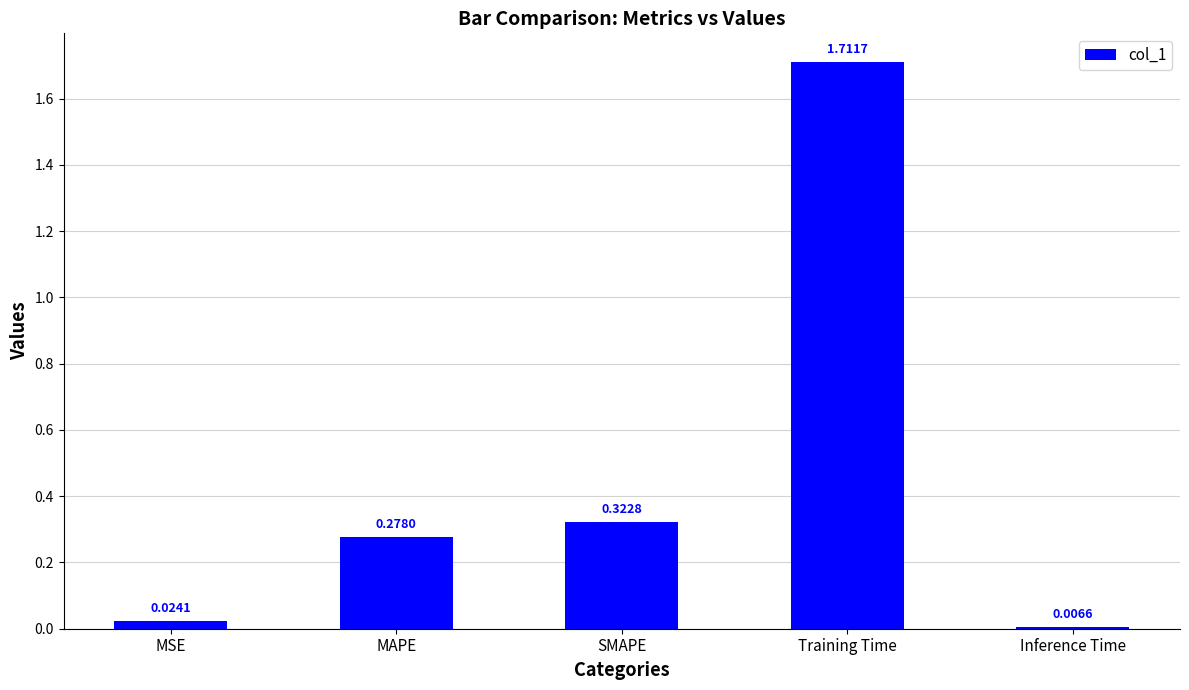

Rank the categories by value from highest to lowest.

Training Time, SMAPE, MAPE, MSE, Inference Time